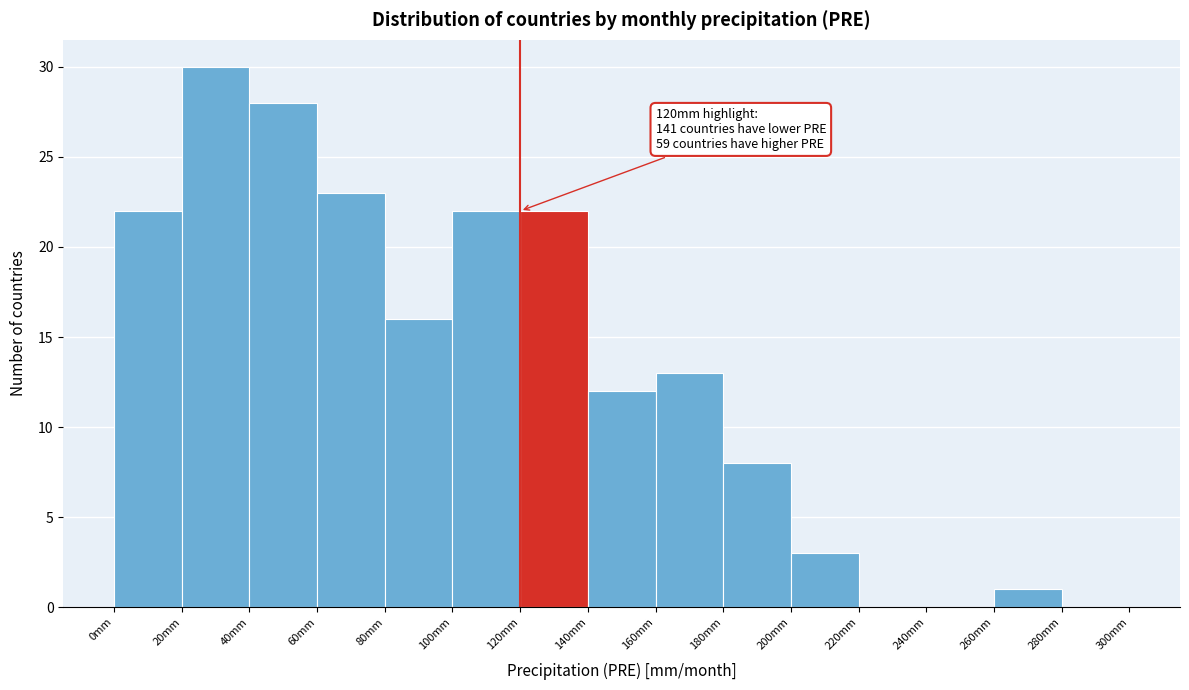

Over which range of the x-axis is the bar tallest?

20 to 40